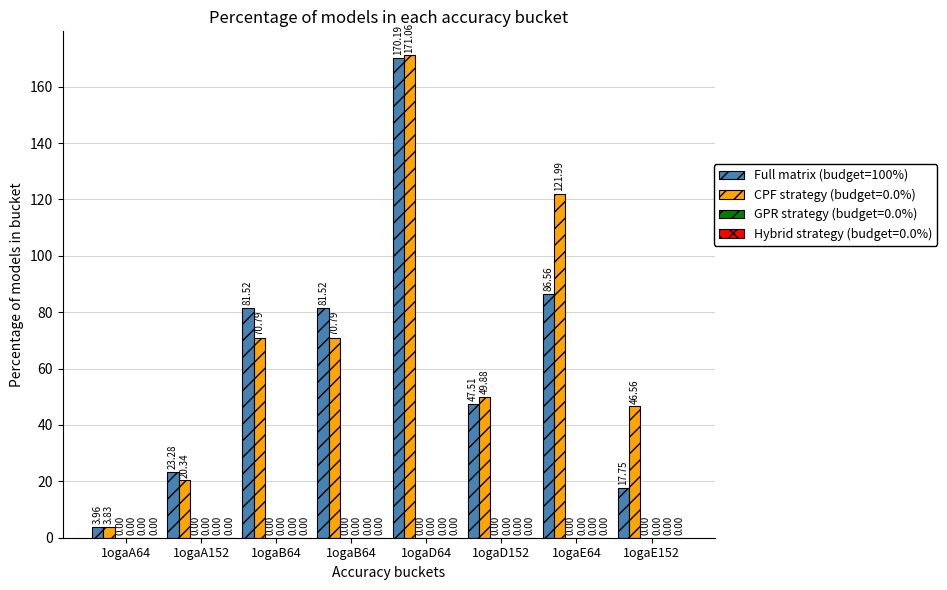

Does the chart contain any negative values?

No